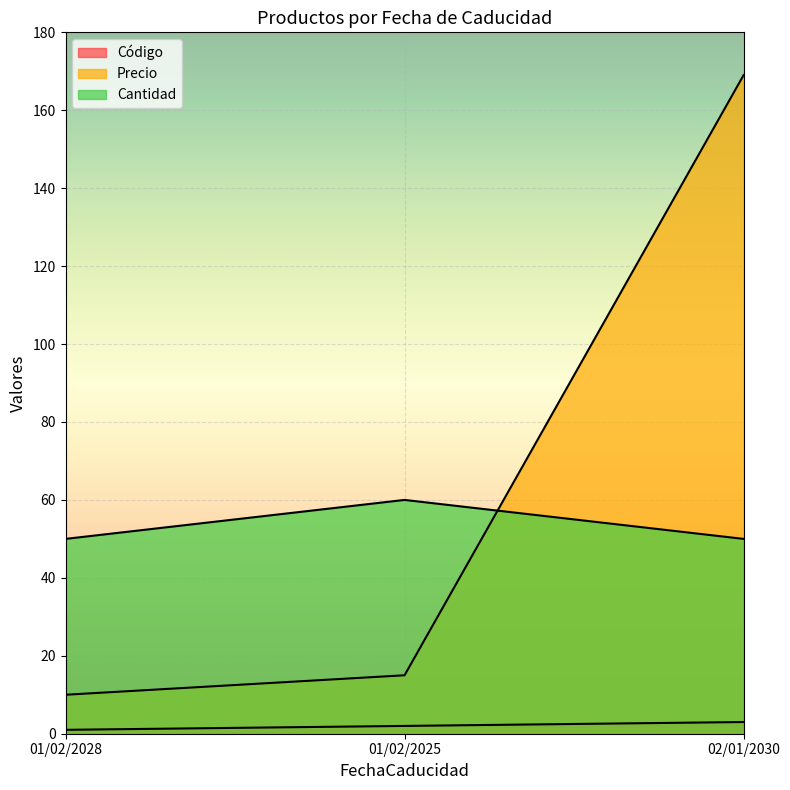

What is the difference between the maximum and minimum values in the Precio series?

159